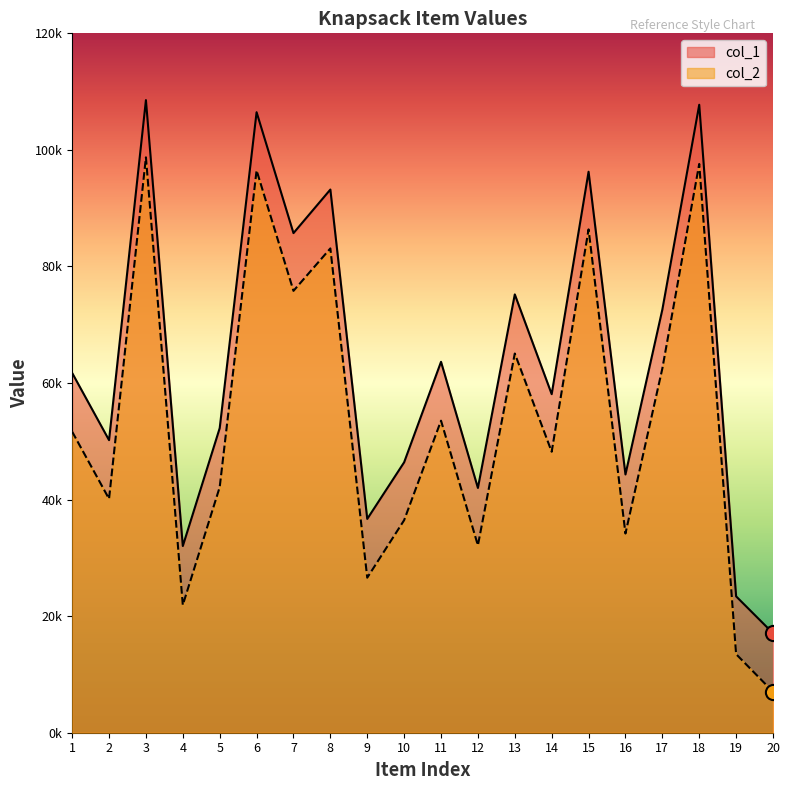

Is the value of col_2 at 12 greater than the value of col_1 at 11?

No